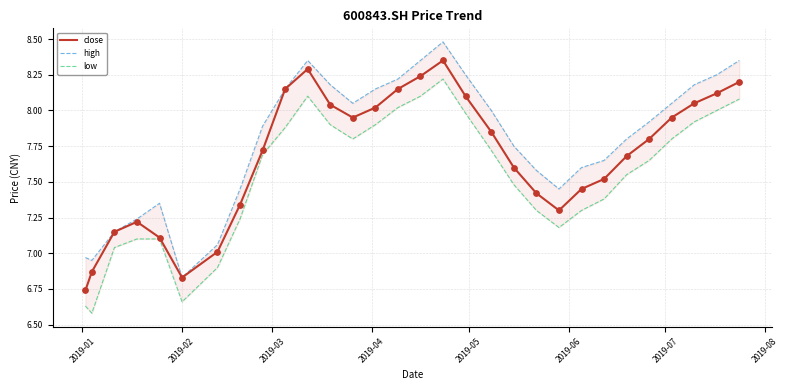

Which series has the largest Y range (max minus min)?

high